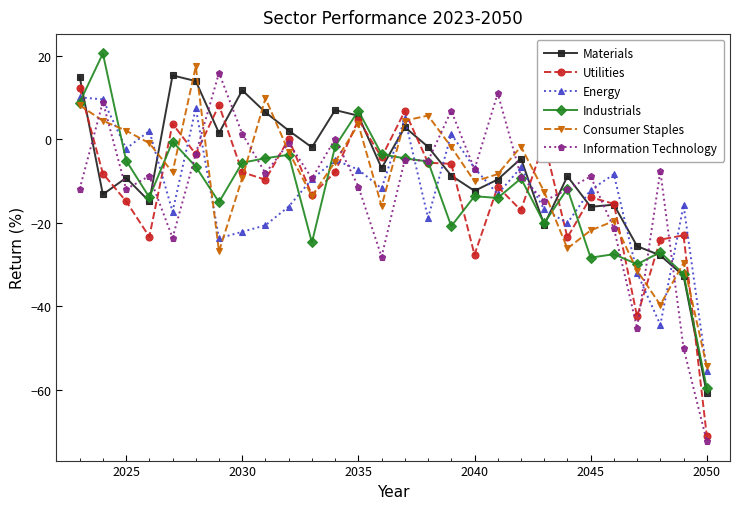

How many lines are shown in the chart?

6